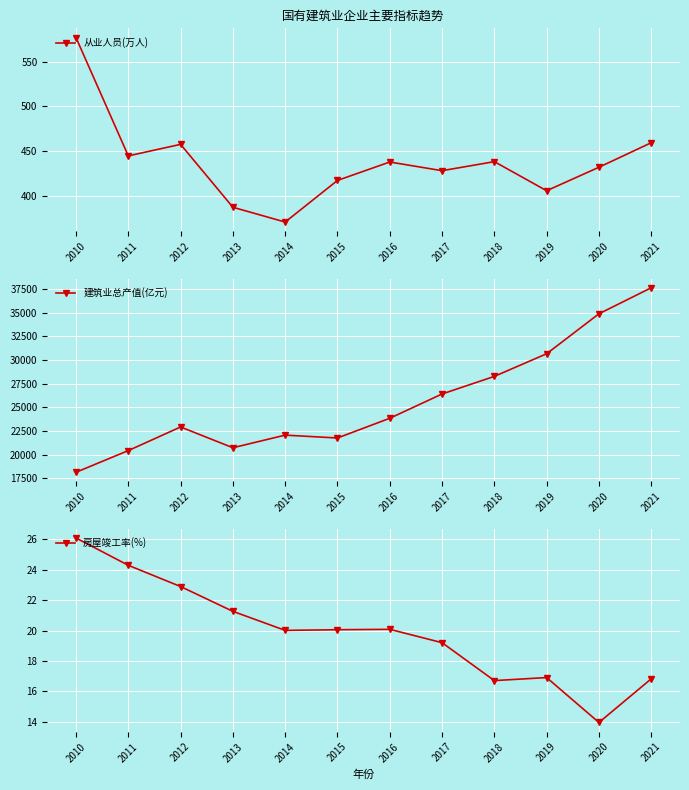

Reading left to right, extract all data points from this chart.

从业人员(万人): 2010=576.9	2011=444.9	2012=457.8	2013=387.7	2014=371.2	2015=417.6	2016=438.1	2017=428.4	2018=438.5	2019=406.1	2020=432.3	2021=459.6
建筑业总产值(亿元): 2010=18148.6	2011=20436.8	2012=22930.2	2013=20739.0	2014=22069.4	2015=21767.1	2016=23849.0	2017=26414.4	2018=28273.2	2019=30662.4	2020=34882.2	2021=37629.4
房屋竣工率(%): 2010=26.1	2011=24.3	2012=22.9	2013=21.3	2014=20.0	2015=20.1	2016=20.1	2017=19.2	2018=16.7	2019=16.9	2020=13.9	2021=16.8